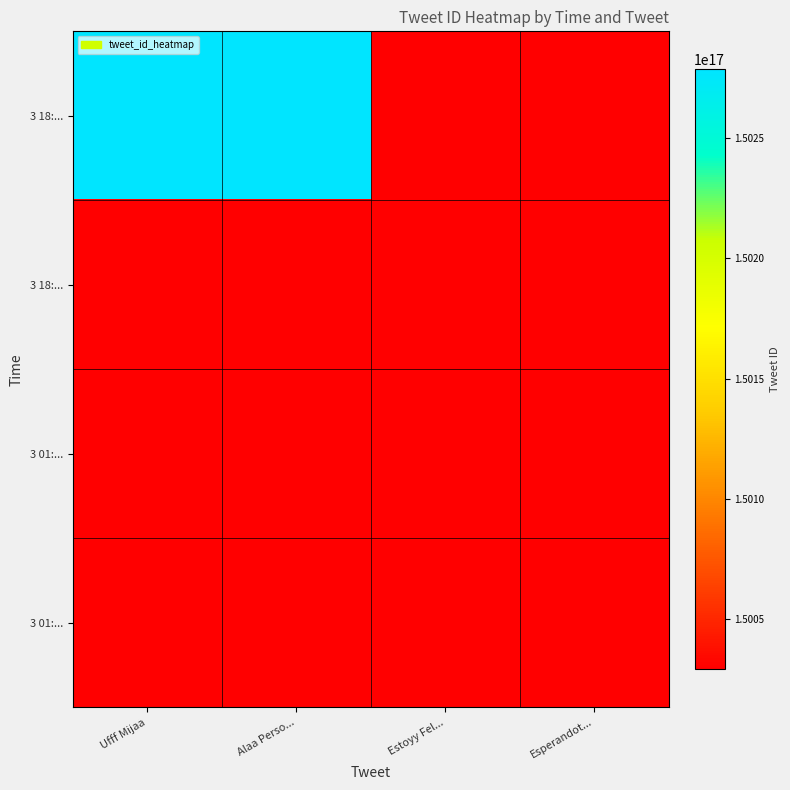

At how many categories does at least one series exceed 150267706396167904?

2